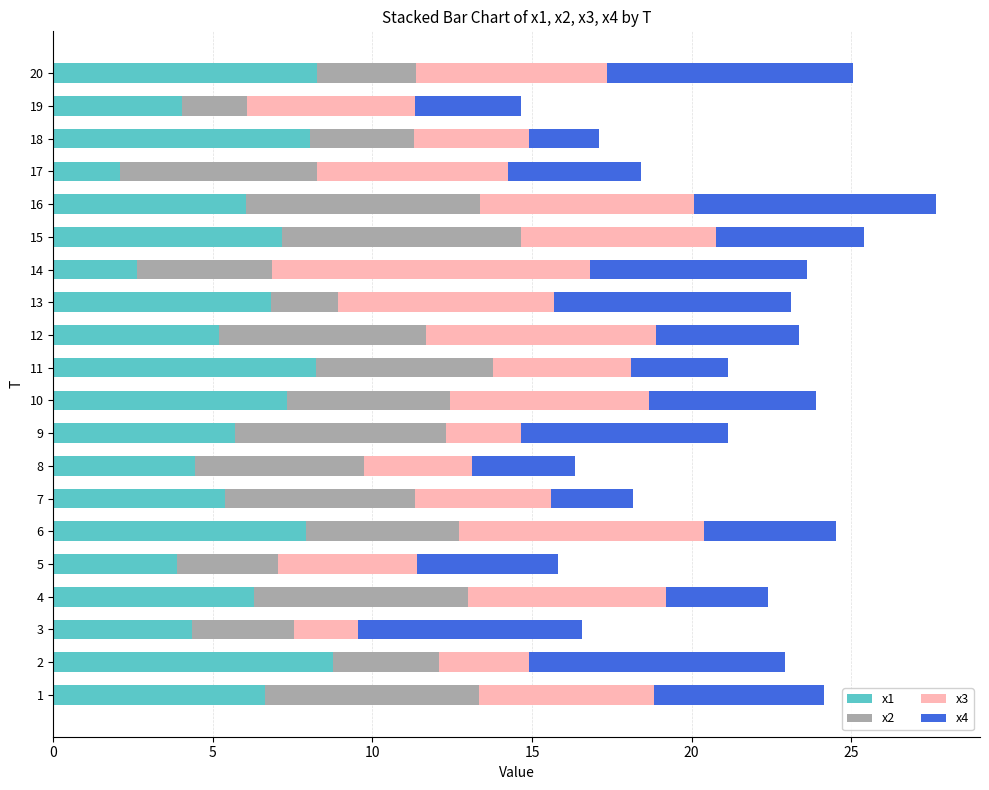

Count the number of categories in the chart.

20